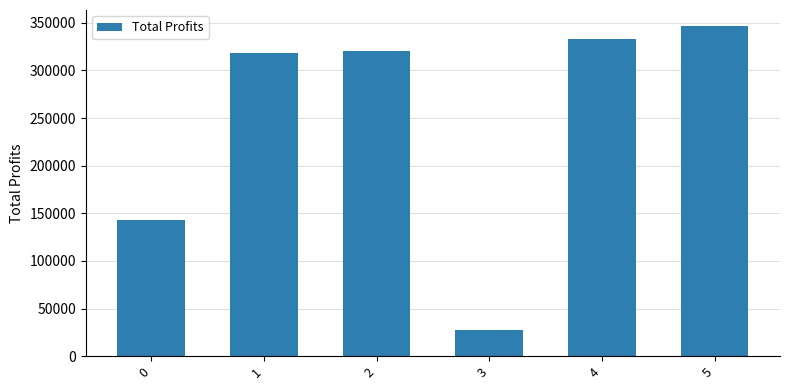

What is the greatest value displayed?

346090.5